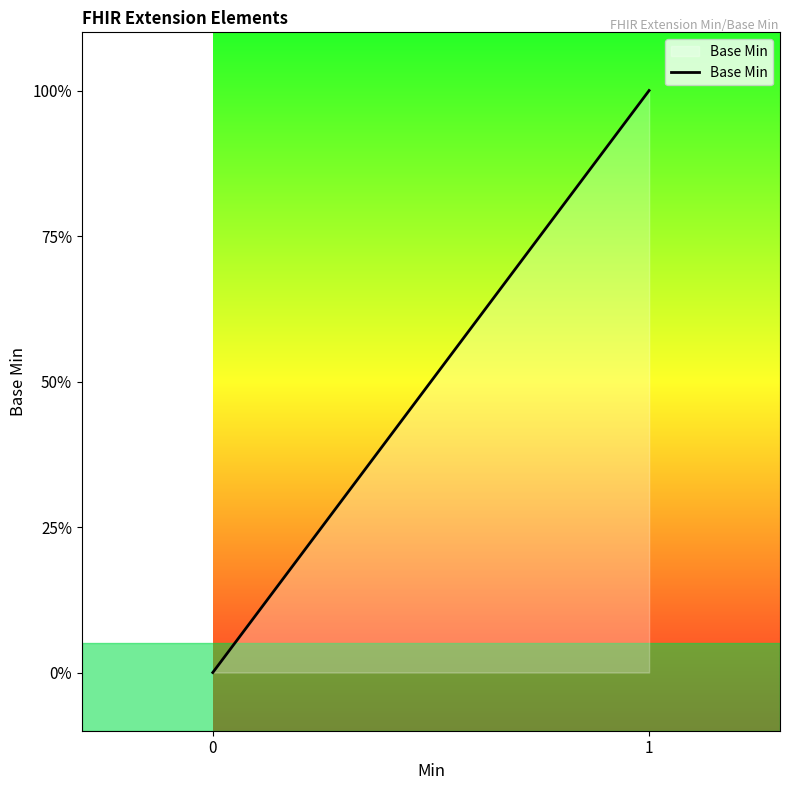

The chart shows a value of -1 at 0. True or false?

False